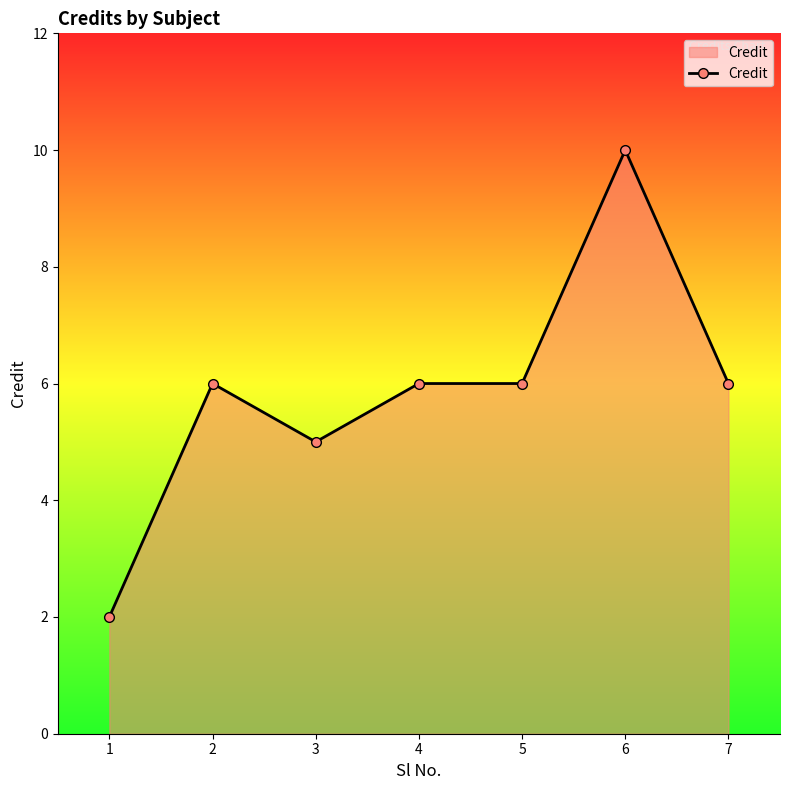

Reading left to right, transcribe all the data shown in this chart.

2	6	5	6	6	10	6